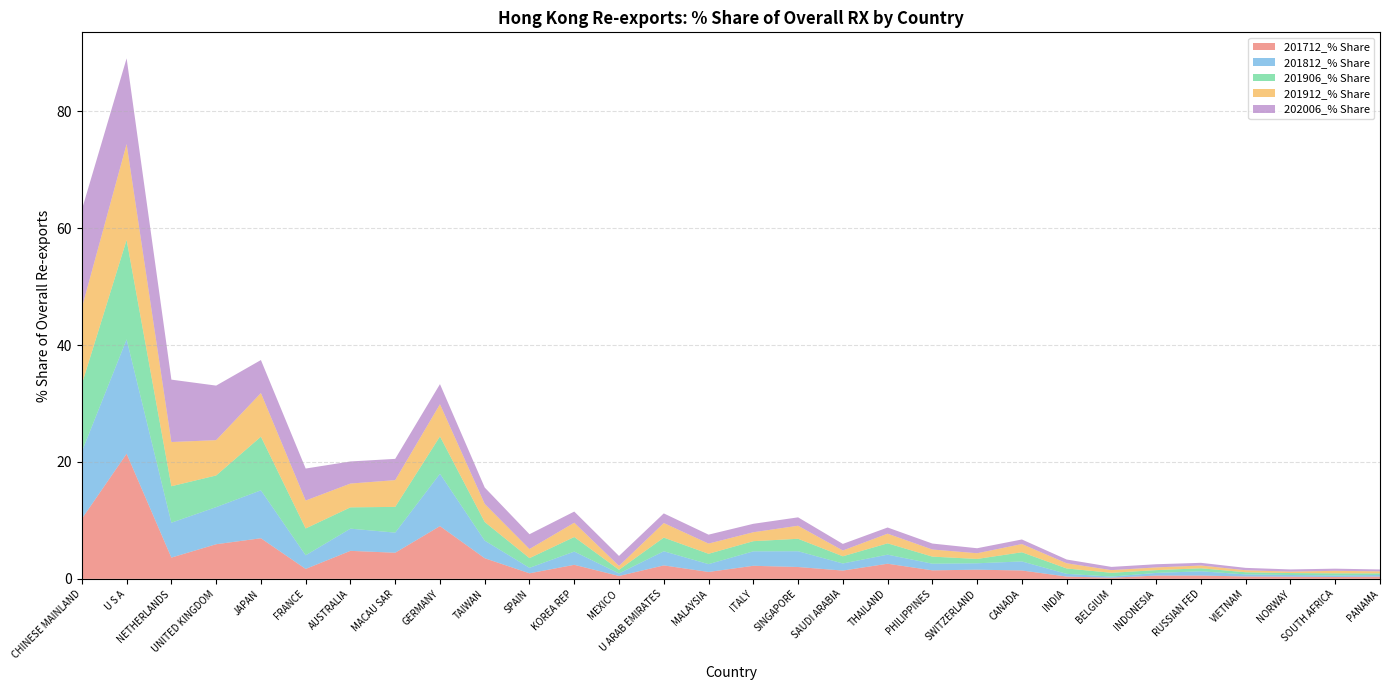

At which category is the sum across all series the highest?

U S A